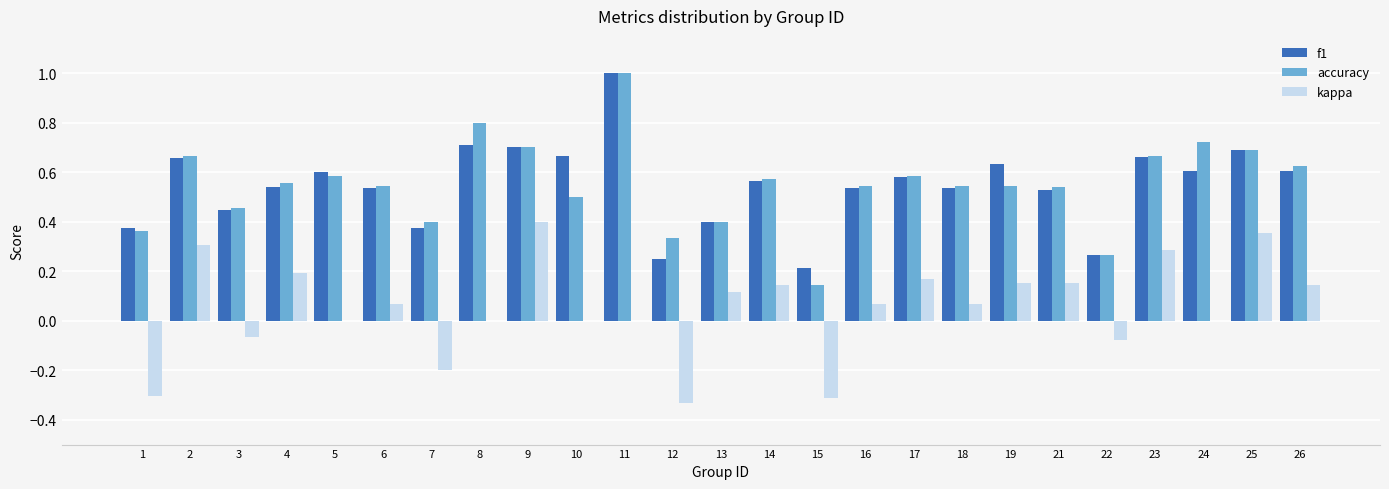

What is the total value across all series at 2?

1.6